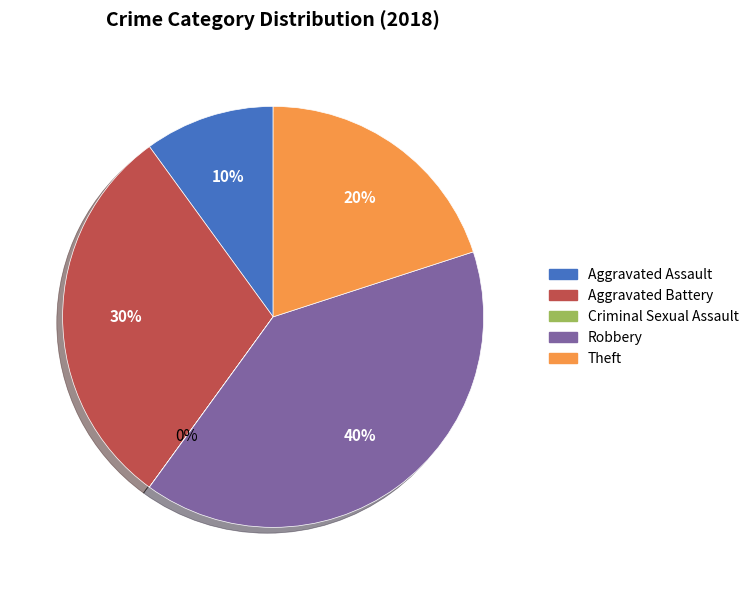

To the nearest percent, what is the difference between the largest and smallest slice percentages?

40%